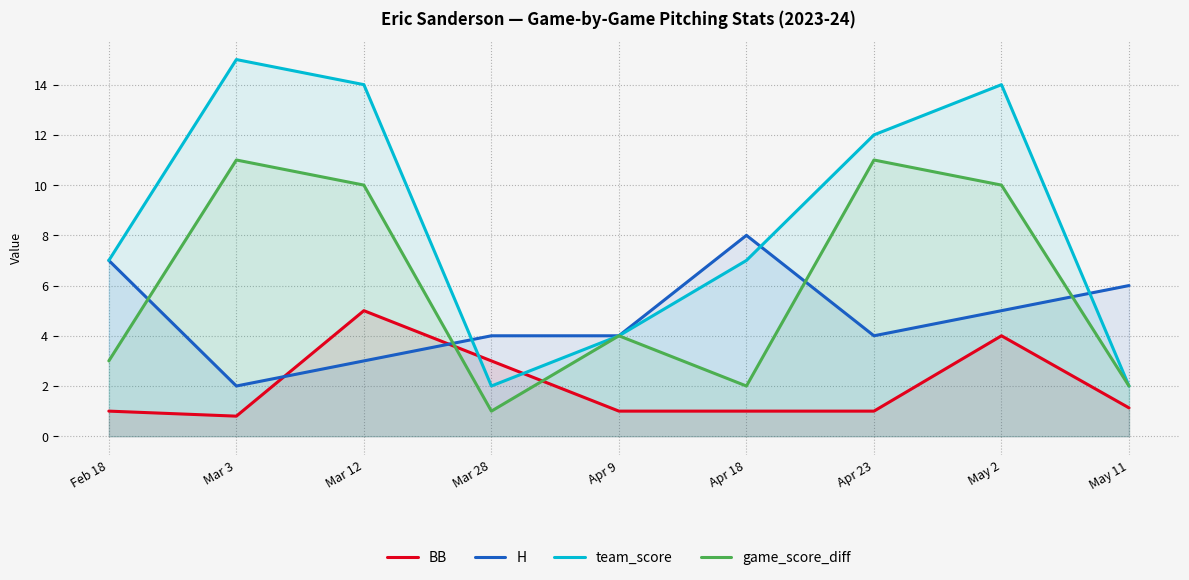

At which category does team_score reach its first local peak?

Mar 3